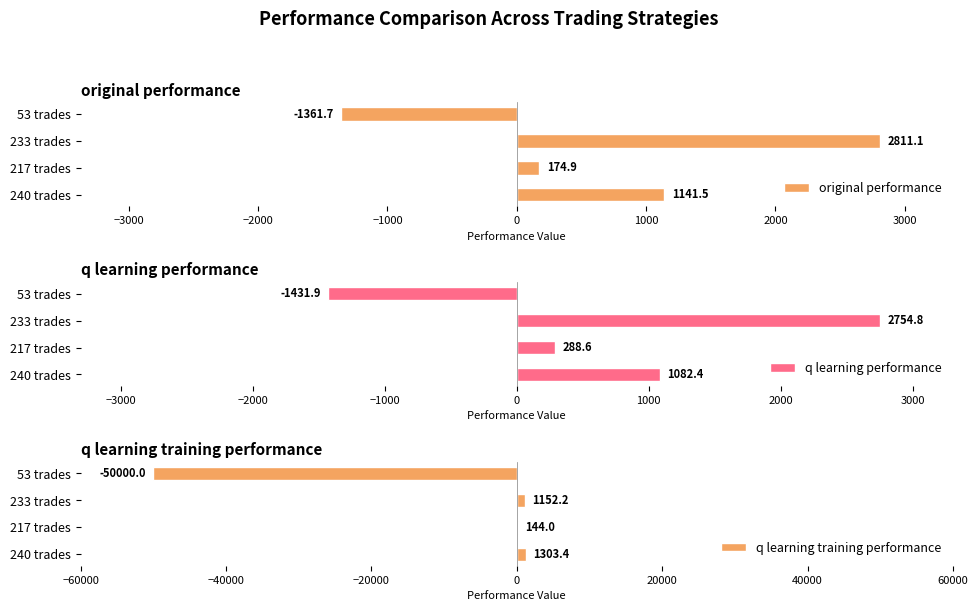

Rank the categories by original performance value from lowest to highest.

53 trades, 217 trades, 240 trades, 233 trades